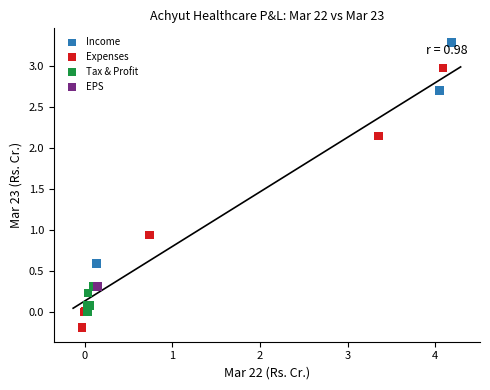

What are all the series names shown in the legend?

Income, Expenses, Tax & Profit, EPS